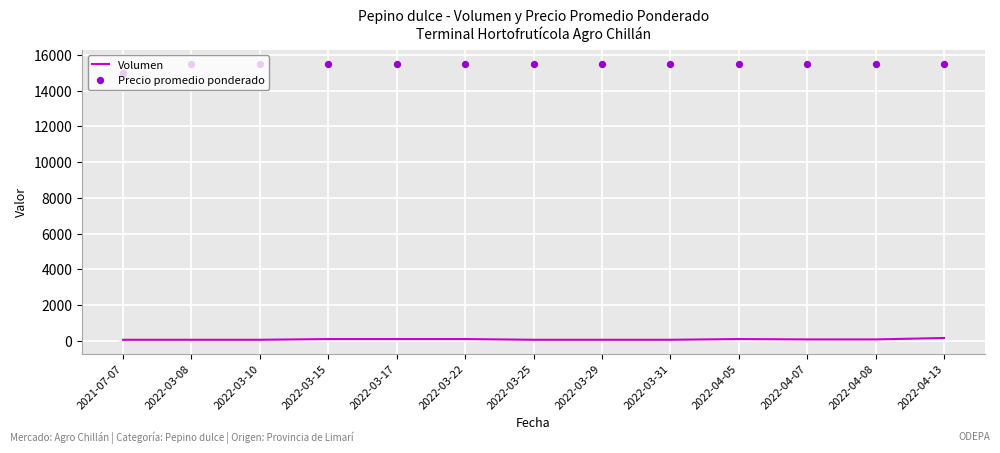

At how many categories does at least one series exceed 120?

13